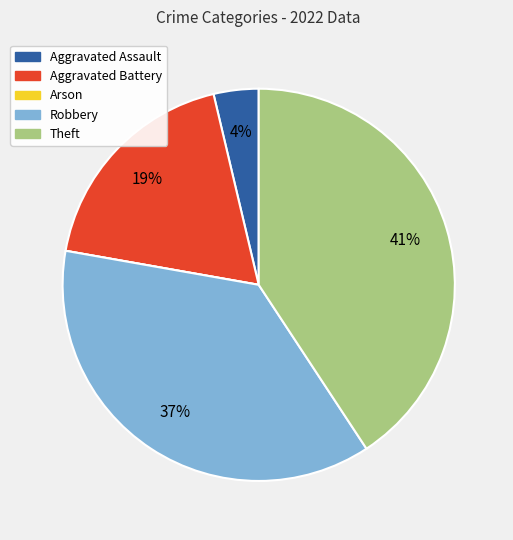

Does any single category account for the majority?

No